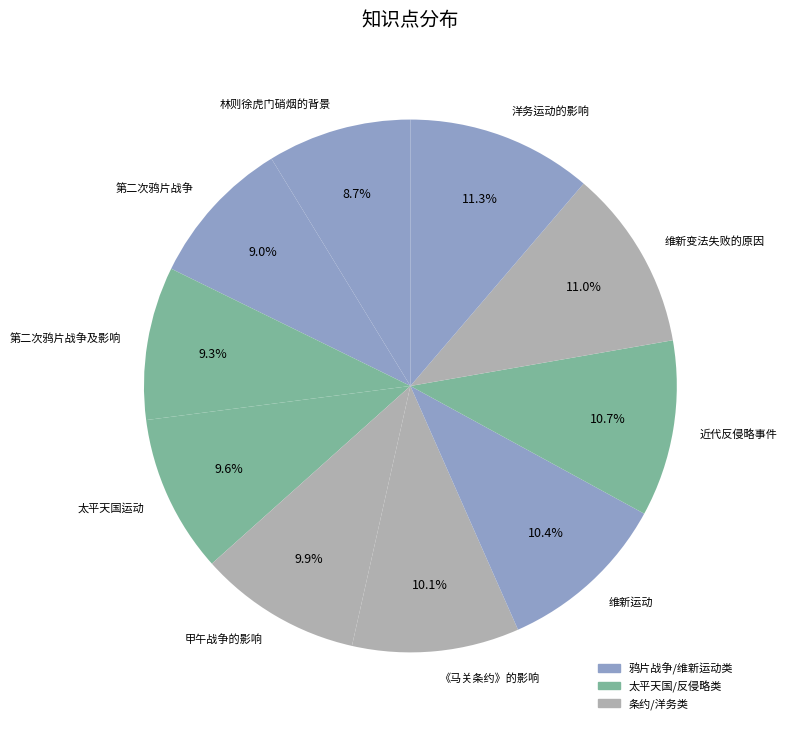

To the nearest percent, what is the combined percentage of 维新变法失败的原因 and 洋务运动的影响?

22%